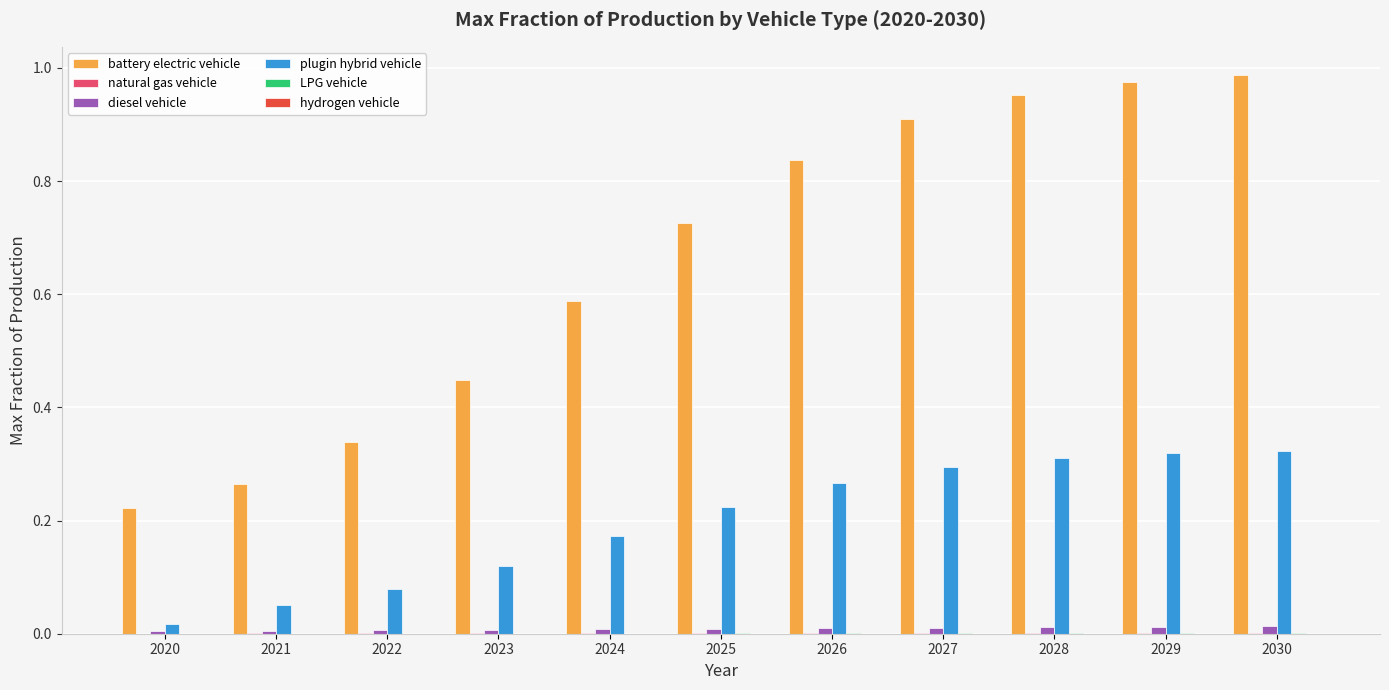

Which series has the largest total across all categories?

battery electric vehicle